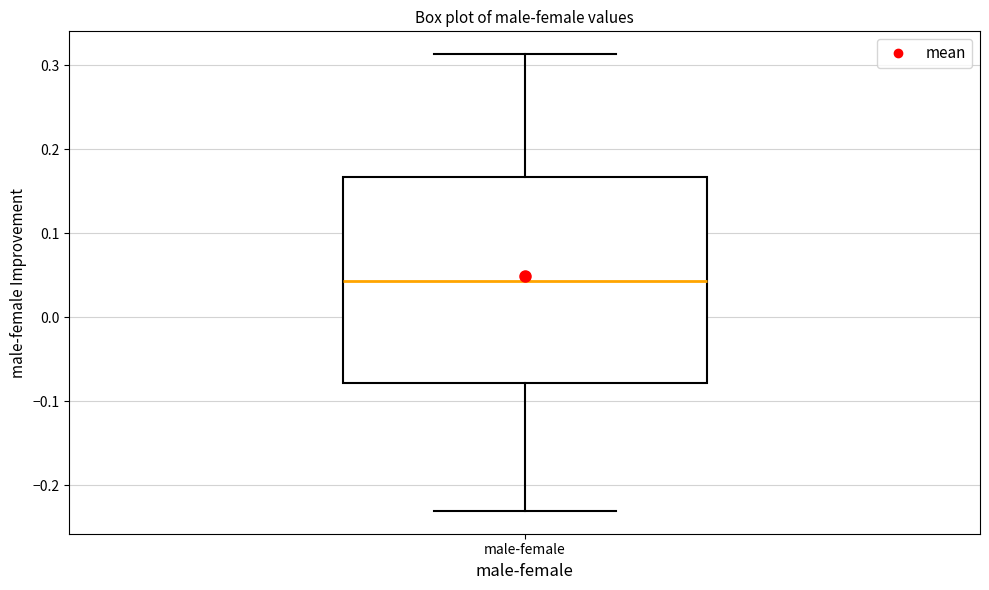

Read this box plot against the y-axis: the position of the median line, the range covered by the box, and the ends of both whiskers. The values are not printed on the chart, so give them approximately, as read against the axis.

median 0.04, box -0.08 to 0.17, whiskers -0.23 to 0.31